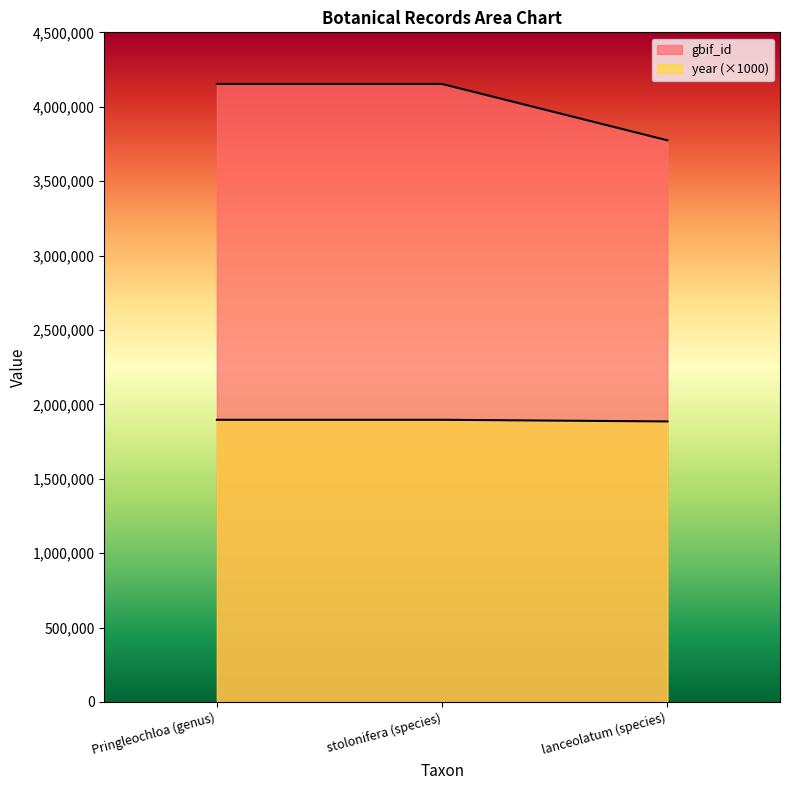

What is the minimum value for year?

1885000